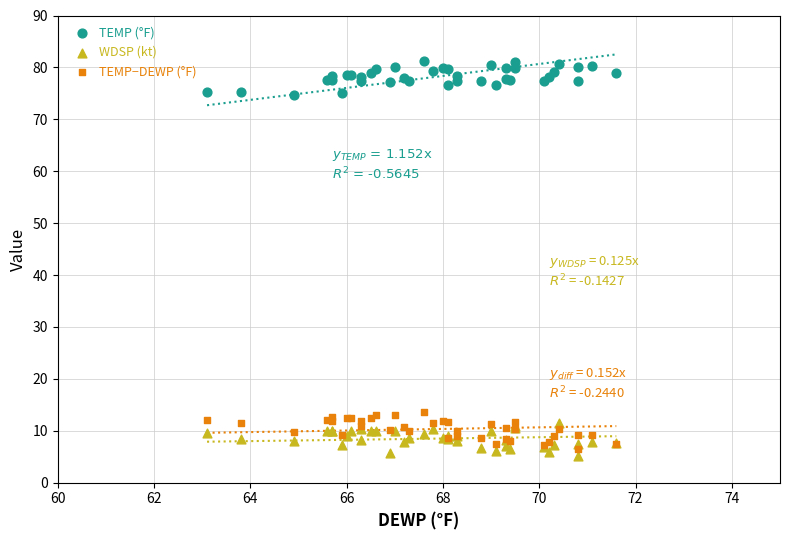

Which series reaches the maximum Y coordinate?

TEMP (°F)